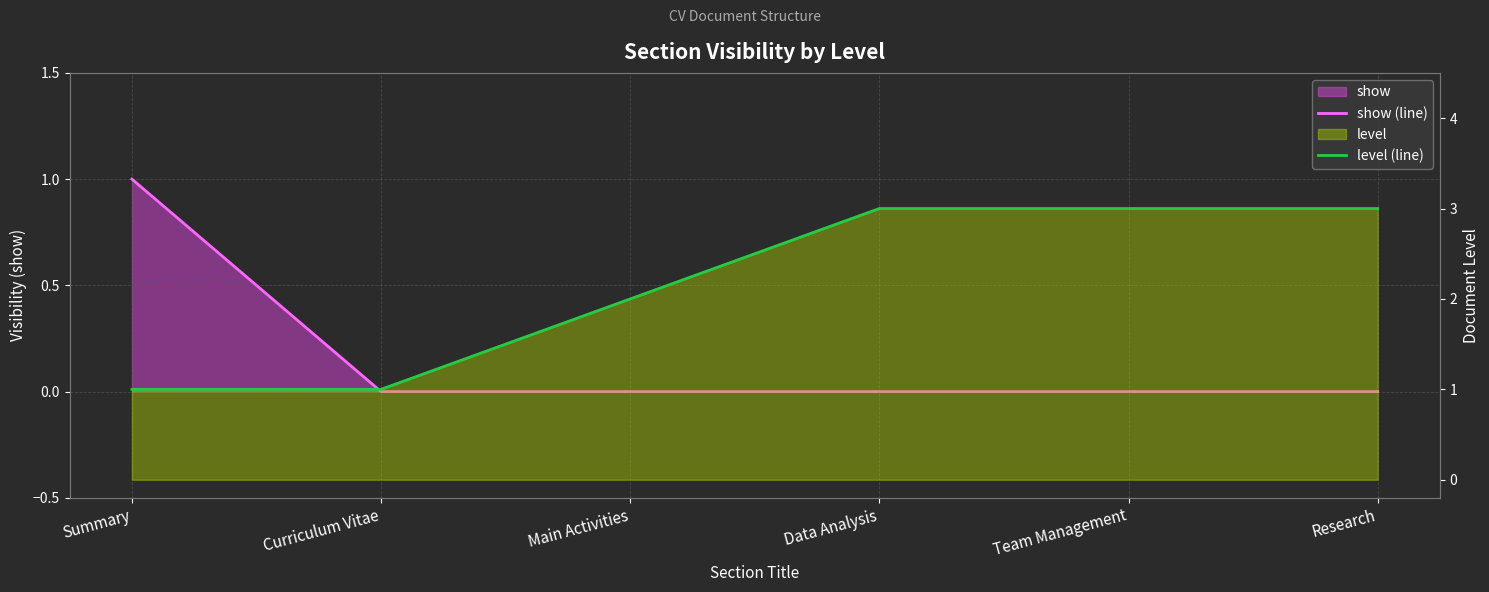

What is the maximum value for level (line)?

3